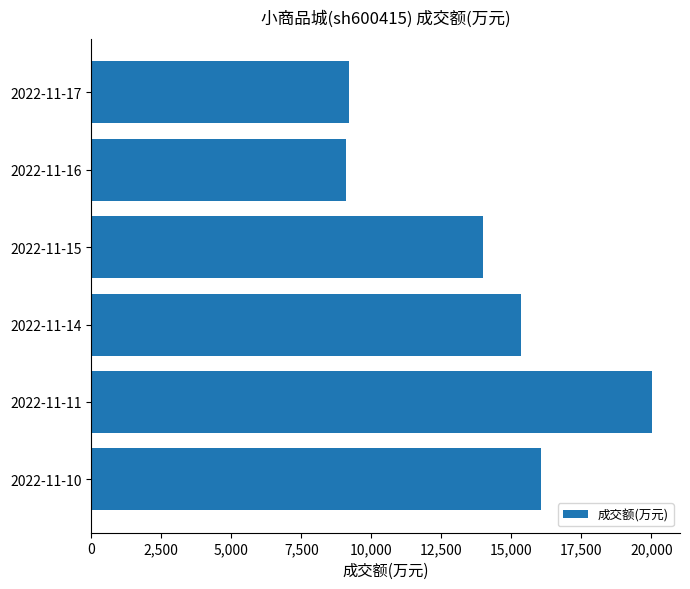

Which has a higher value, 2022-11-17 or 2022-11-10?

2022-11-10